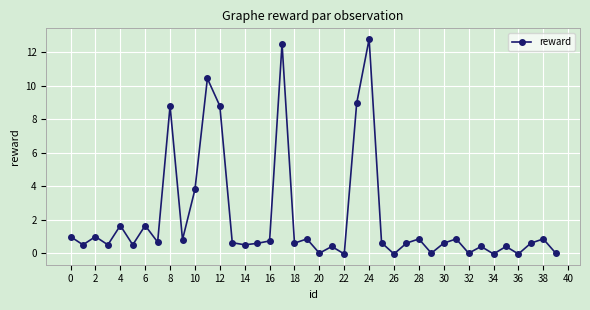

What is the greatest value displayed?

12.8